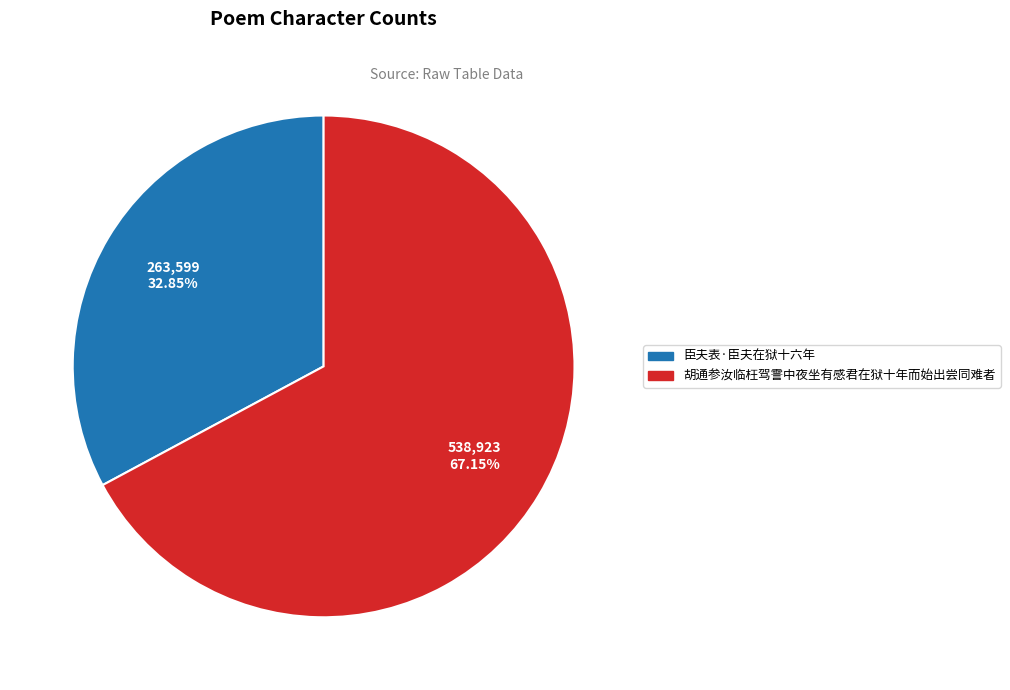

Between 胡通参汝临枉驾霅中夜坐有感君在狱十年而始出尝同难者 and 臣夫表·臣夫在狱十六年, which is larger?

胡通参汝临枉驾霅中夜坐有感君在狱十年而始出尝同难者